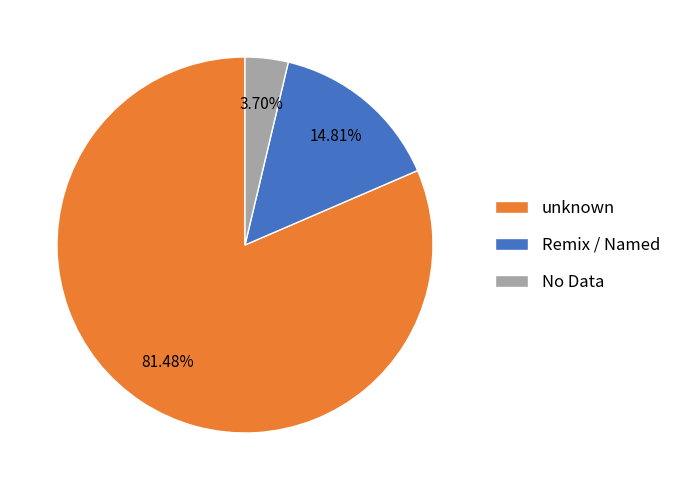

Between Remix / Named and No Data, which is larger?

Remix / Named